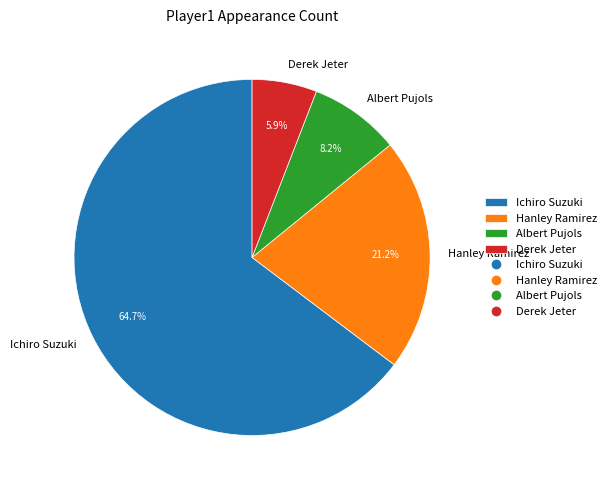

What is the smallest slice in the pie chart?

Derek Jeter